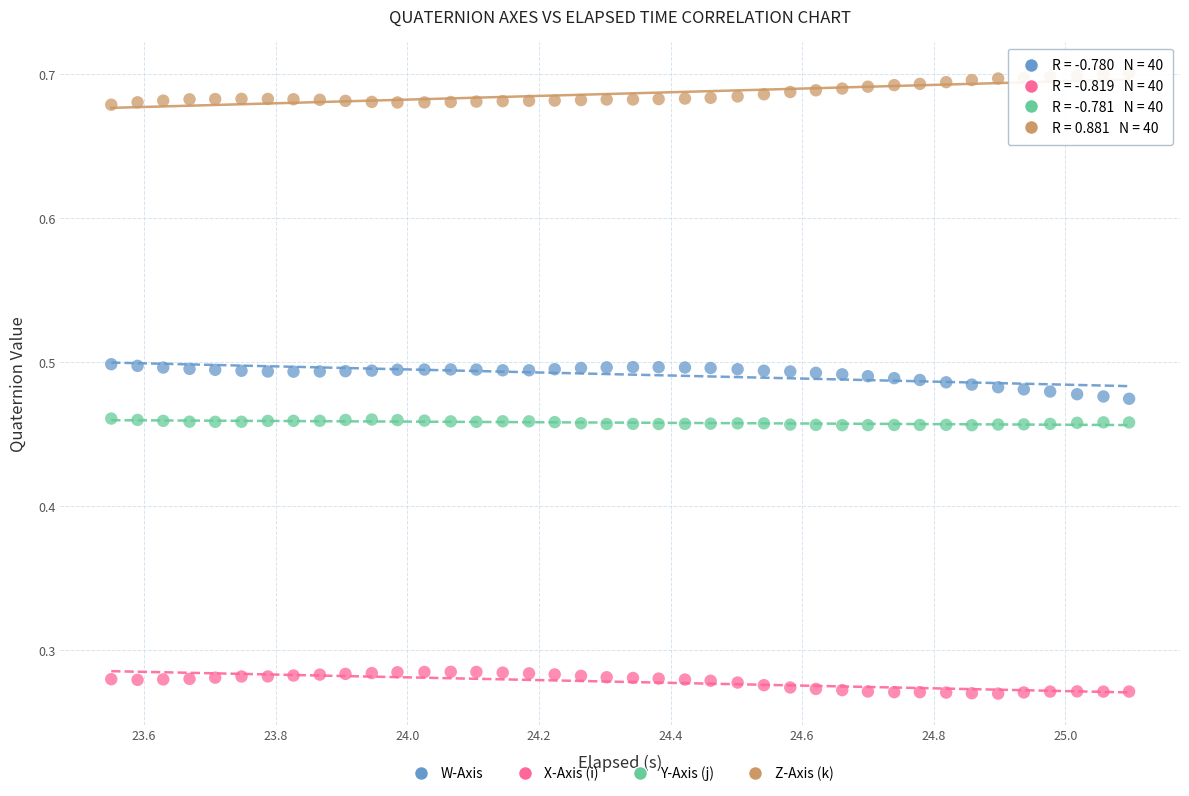

Which series contains the highest Y value?

Z-Axis (k)